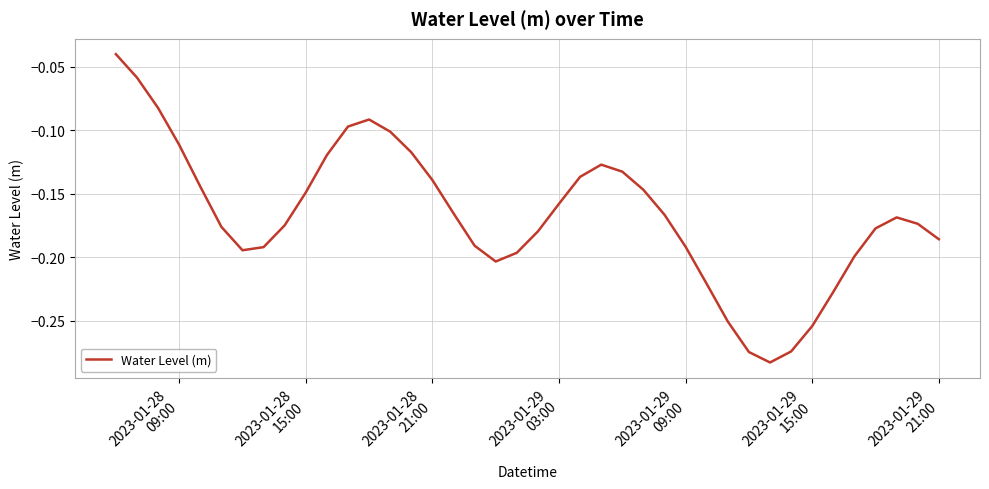

Reading left to right, extract all data points from this chart.

-0.0	-0.1	-0.1	-0.1	-0.1	-0.2	-0.2	-0.2	-0.2	-0.1	-0.1	-0.1	-0.1	-0.1	-0.1	-0.1	-0.2	-0.2	-0.2	-0.2	-0.2	-0.2	-0.1	-0.1	-0.1	-0.1	-0.2	-0.2	-0.2	-0.3	-0.3	-0.3	-0.3	-0.3	-0.2	-0.2	-0.2	-0.2	-0.2	-0.2